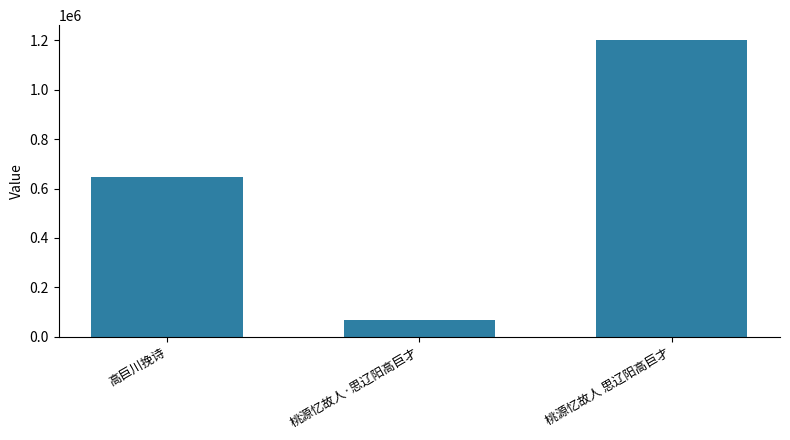

Is it true that the value at 桃源忆故人 思辽阳高巨才 is 1975927?

False